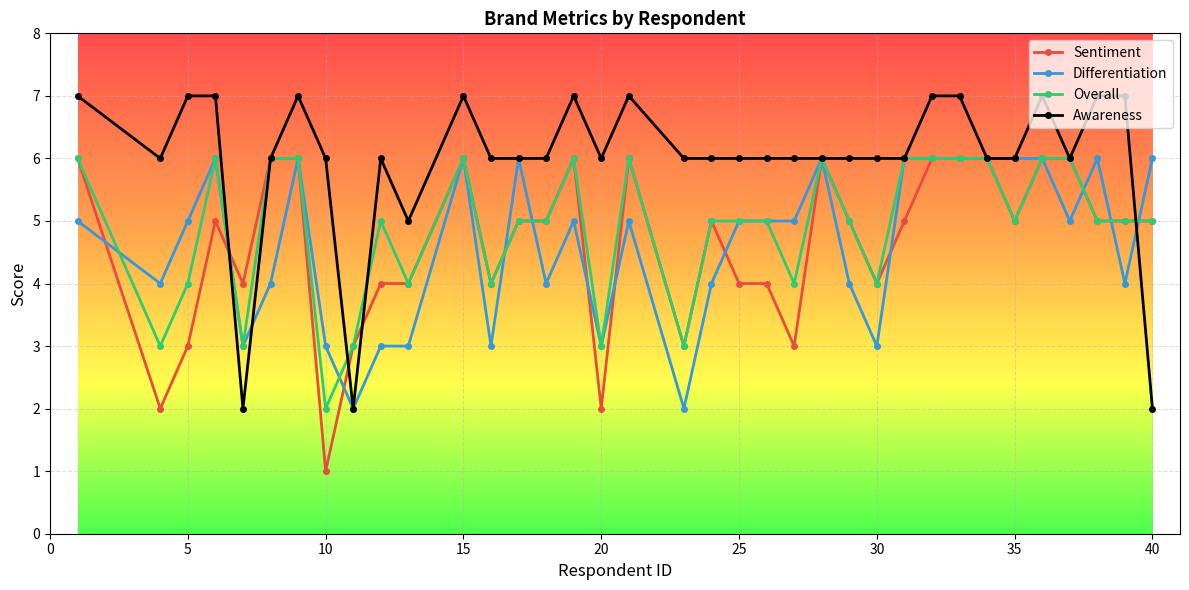

True or false: Differentiation and Sentiment cross at least once.

True